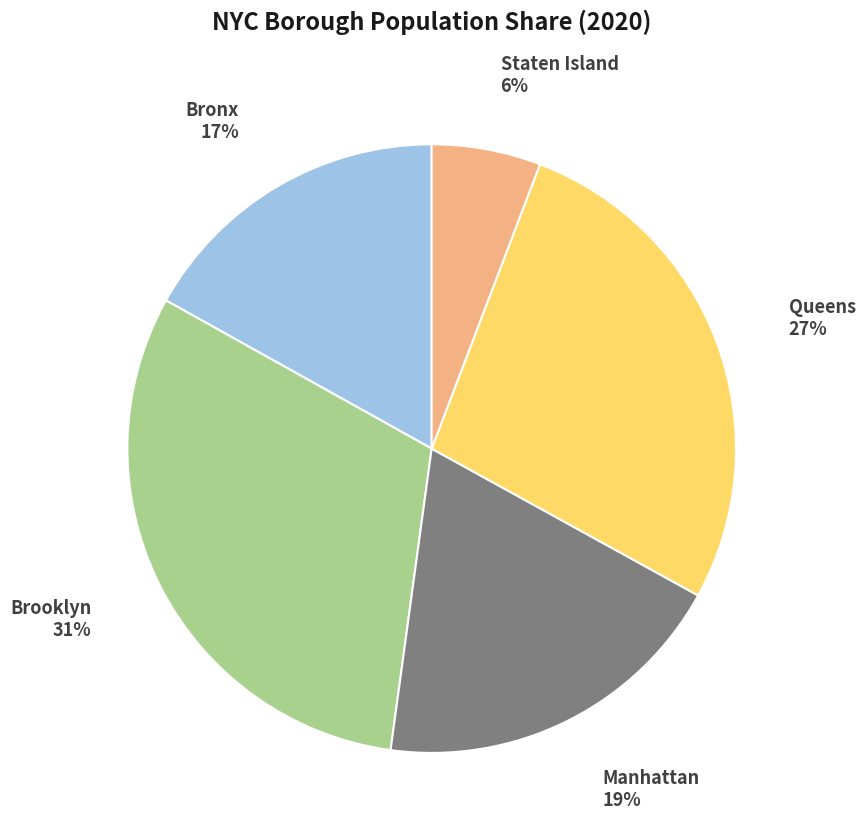

Combined, do Manhattan and Staten Island account for over 50%?

No